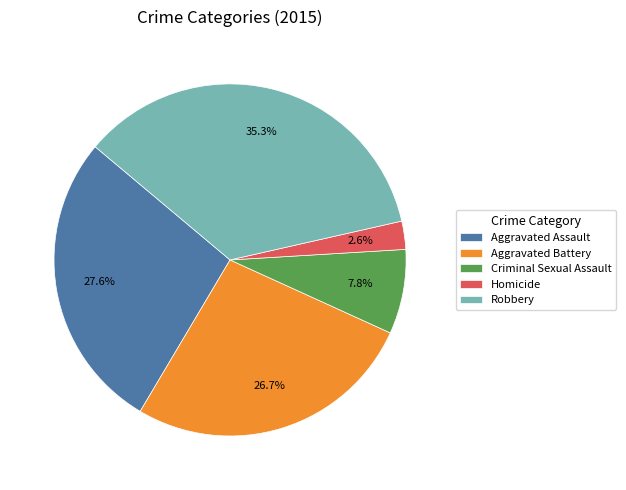

Count the number of slices in the pie.

5